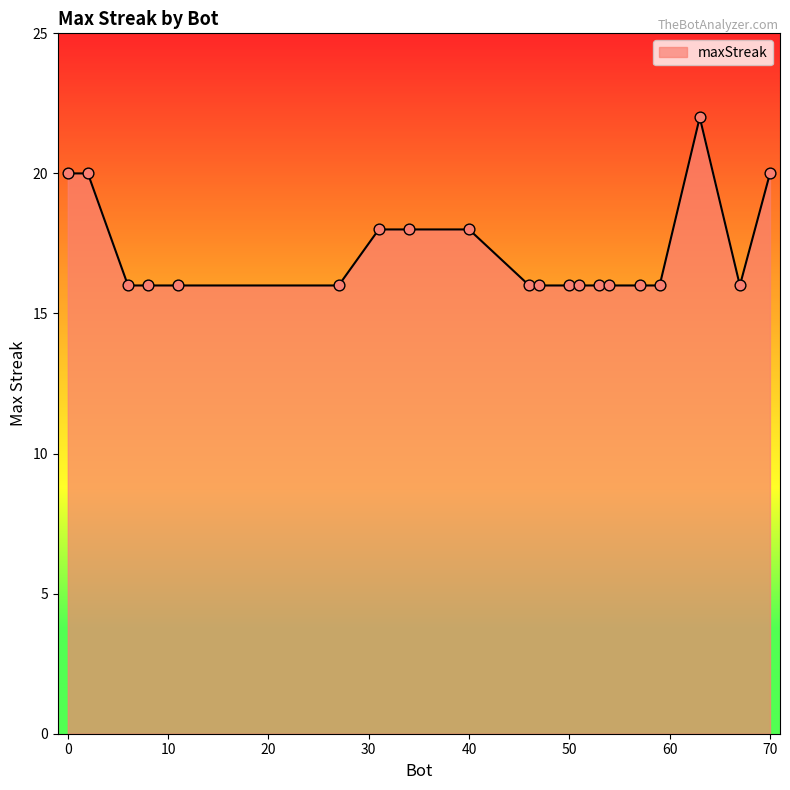

What is the smallest value displayed?

16